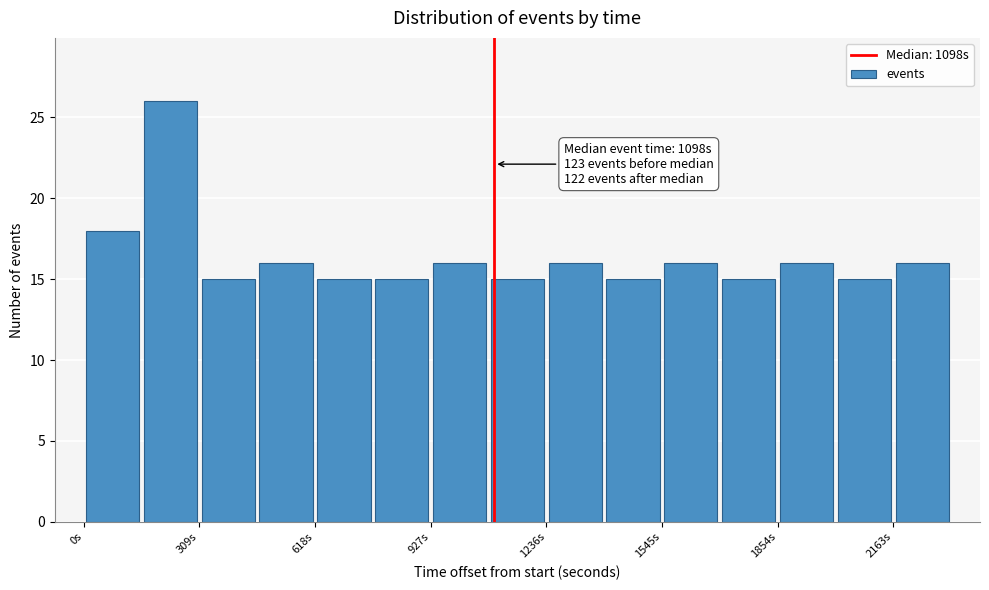

Read against the x-axis, roughly where is the centre of the tallest bar?

250